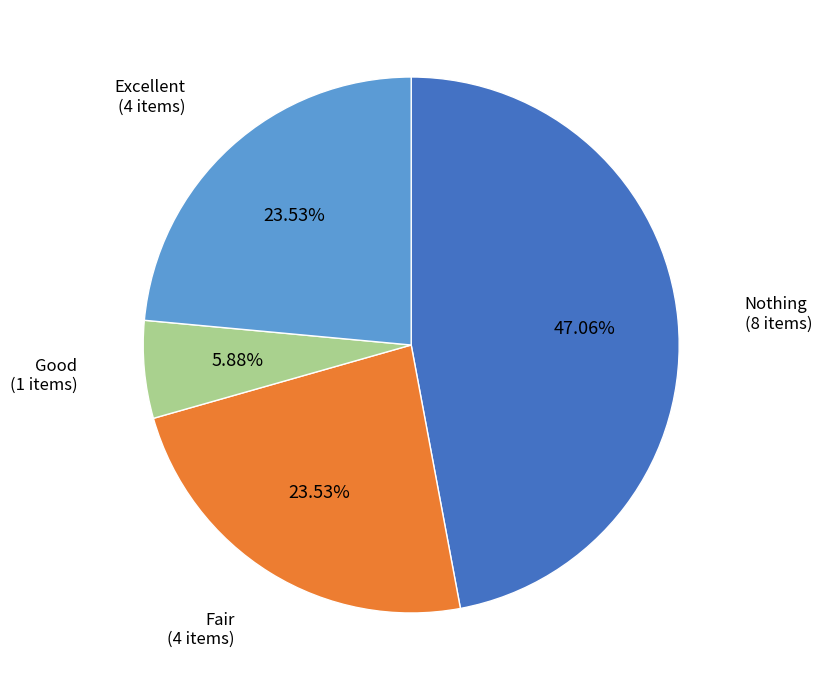

Is there any slice that represents more than half of the pie?

No